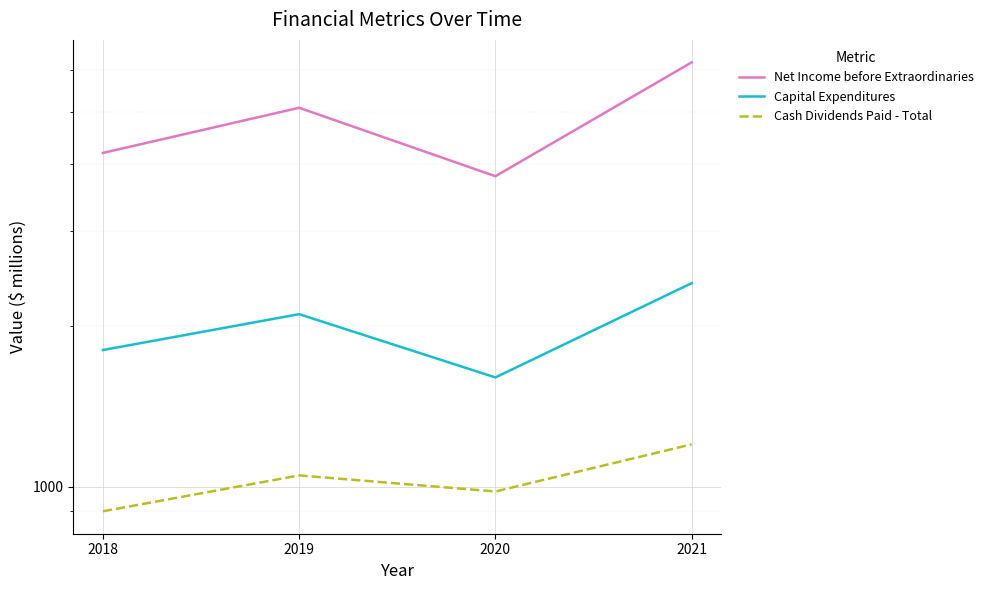

What is the spread (max minus min) of values at 2018?

3300